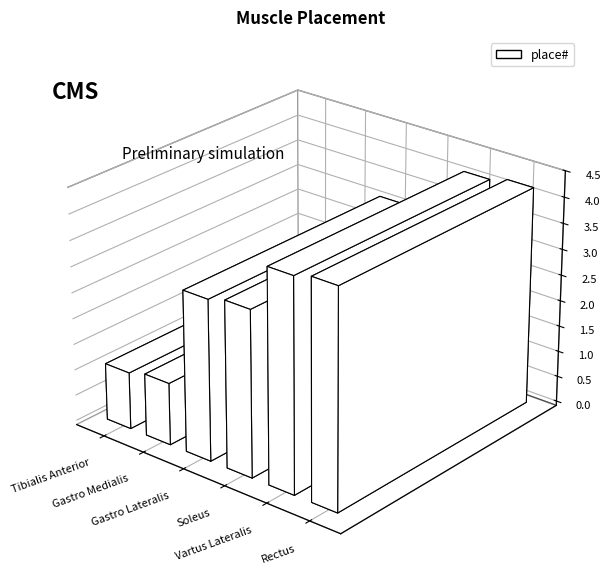

How many values exceed 3?

4